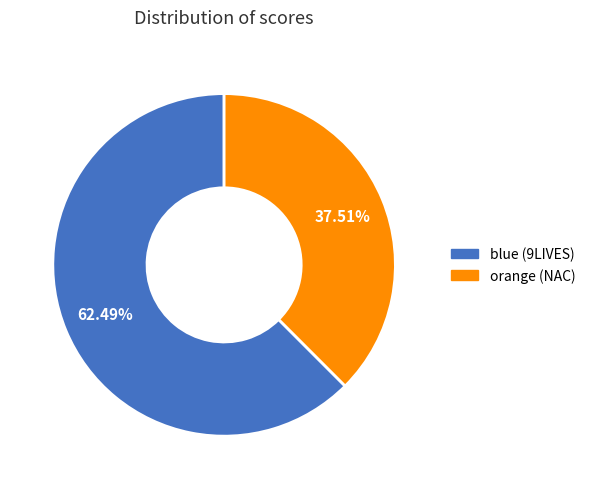

Does any single category account for the majority?

Yes